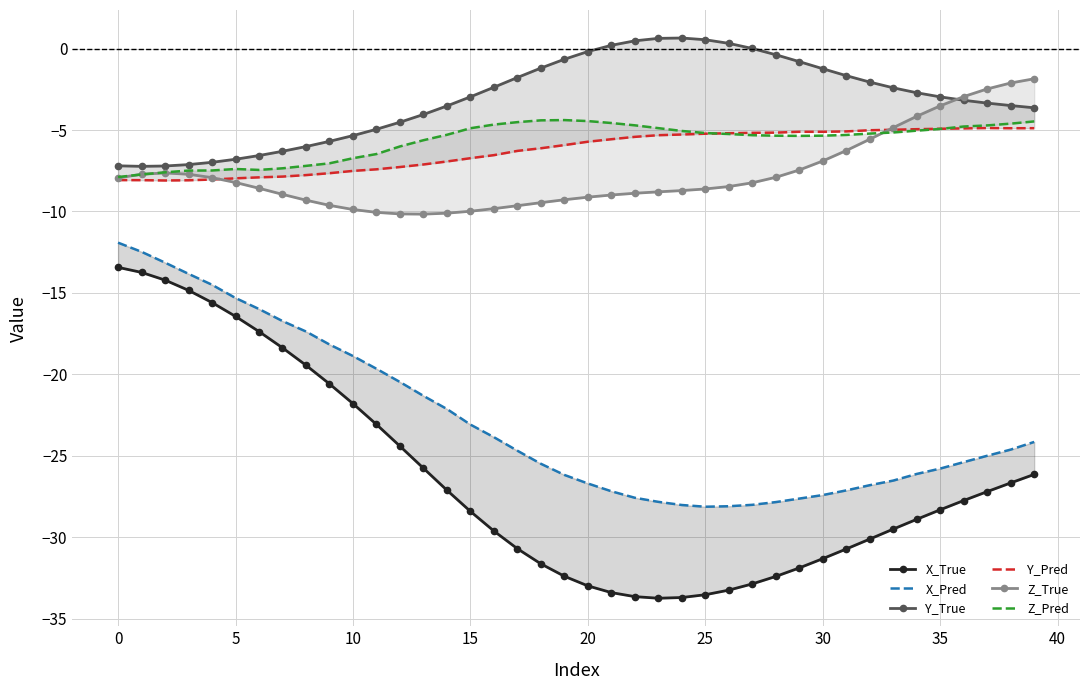

How many intersections are there between Z_True and Y_Pred?

2